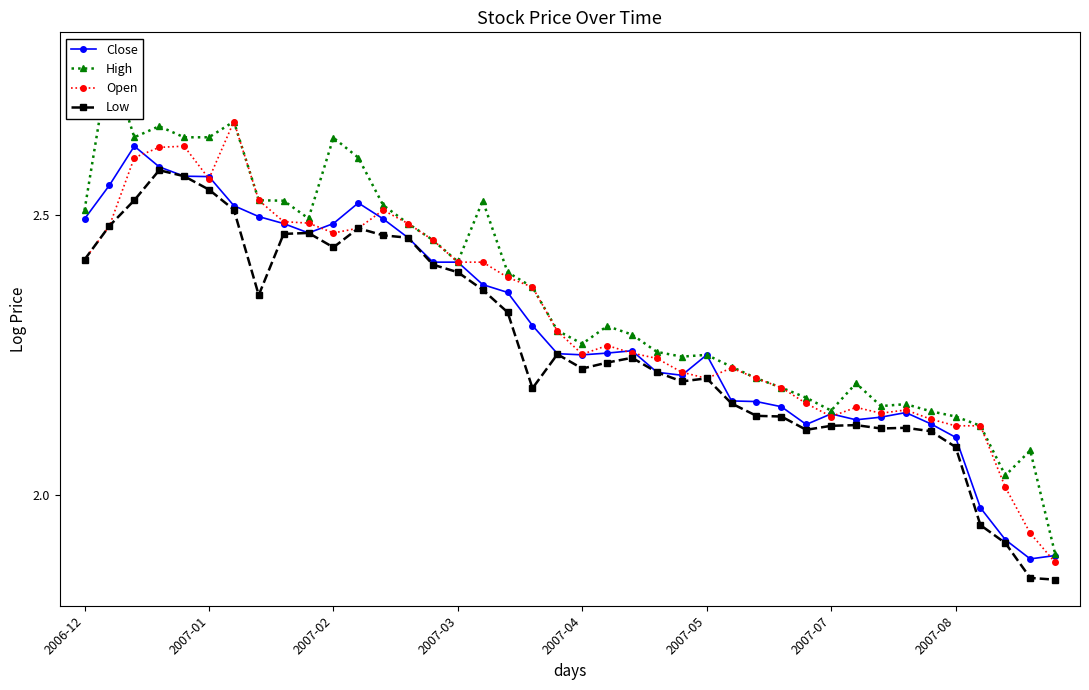

The High series shows 2.5 at 2006-12. True or false?

True